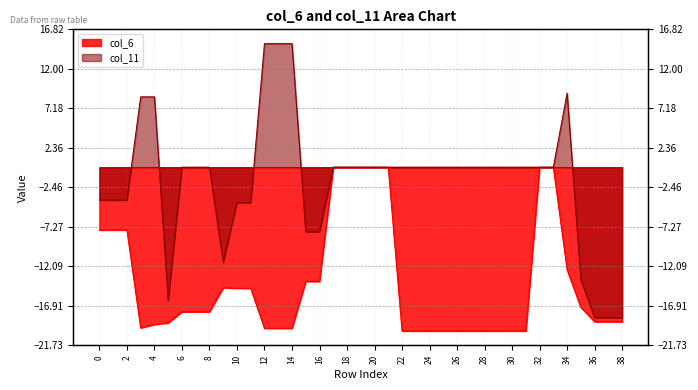

Reading right to left, what are all the values shown in this chart?

col_6: -18.8	-18.8	-18.8	-17.1	-12.5	0.0	0.0	-20.0	-20.0	-20.0	-20.0	-20.0	-20.0	-20.0	-20.0	-20.0	-20.0	0.0	0.0	0.0	0.0	0.0	-13.9	-13.9	-19.7	-19.7	-19.7	-14.8	-14.8	-14.7	-17.6	-17.6	-17.6	-19.0	-19.2	-19.6	-7.7	-7.7	-7.7
col_11: -18.4	-18.4	-18.4	-13.7	9.0	0.0	0.0	0.0	0.0	0.0	0.0	0.0	0.0	0.0	0.0	0.0	0.0	0.0	0.0	0.0	0.0	0.0	-7.9	-7.9	15.1	15.1	15.1	-4.3	-4.3	-11.6	0.0	0.0	0.0	-16.3	8.6	8.6	-4.0	-4.0	-4.0